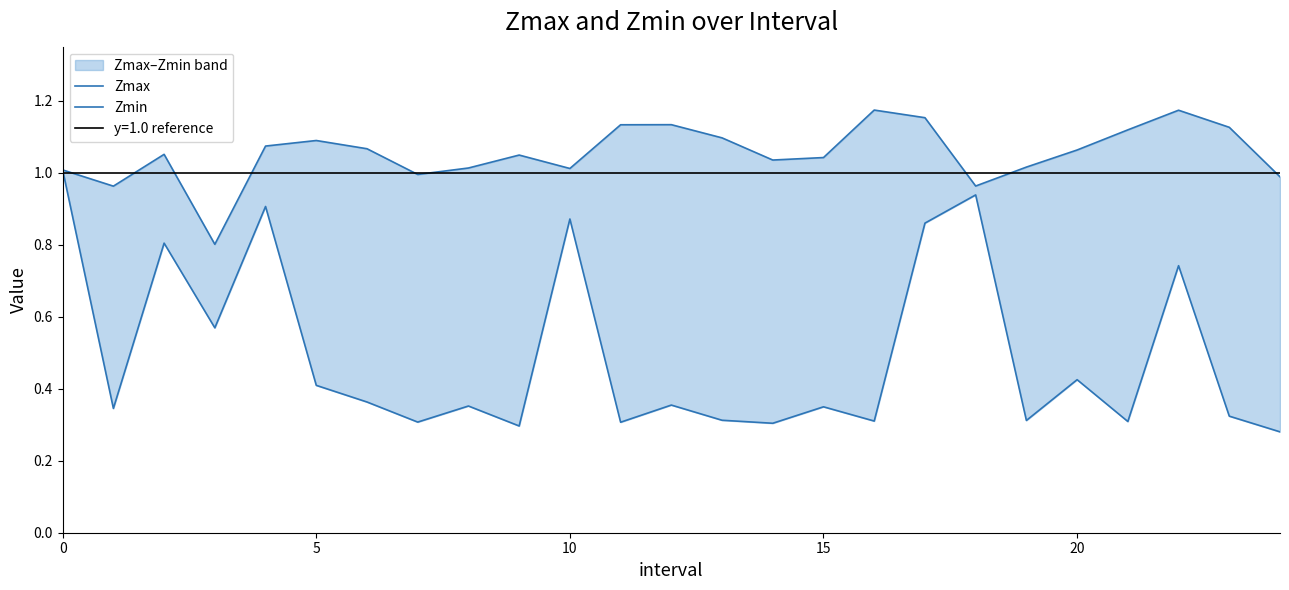

True or false: Zmax and Zmin intersect in this chart.

False